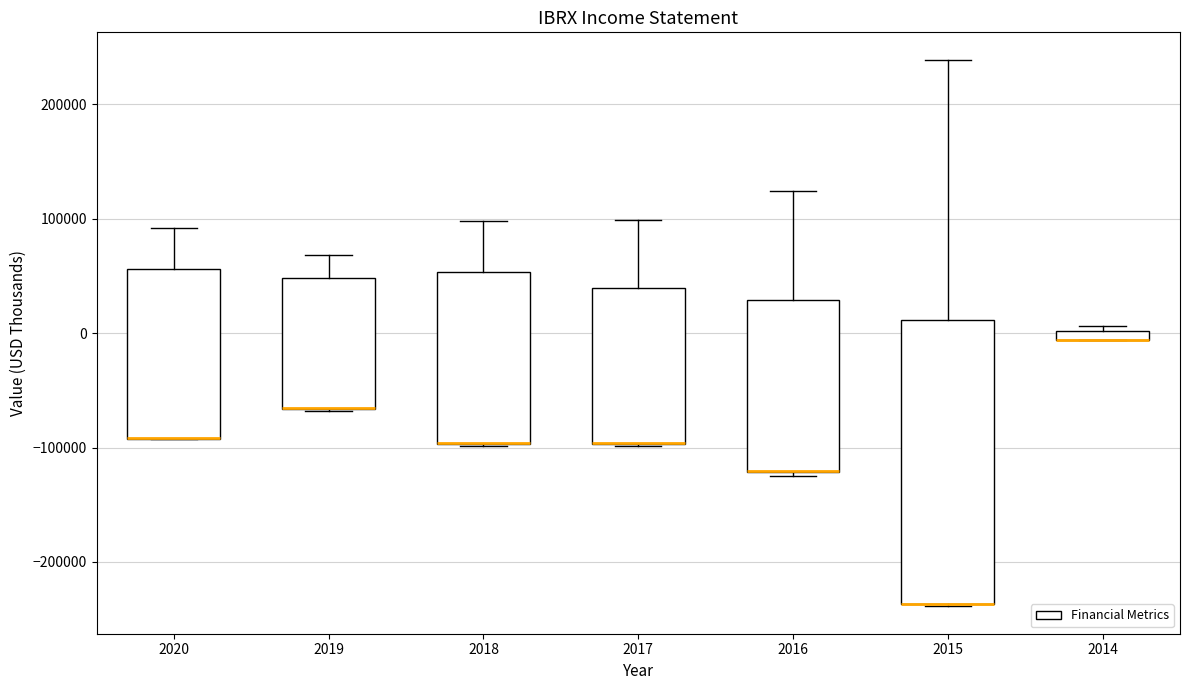

Comparing the boxes themselves (not the whiskers), which one is the tallest?

2015